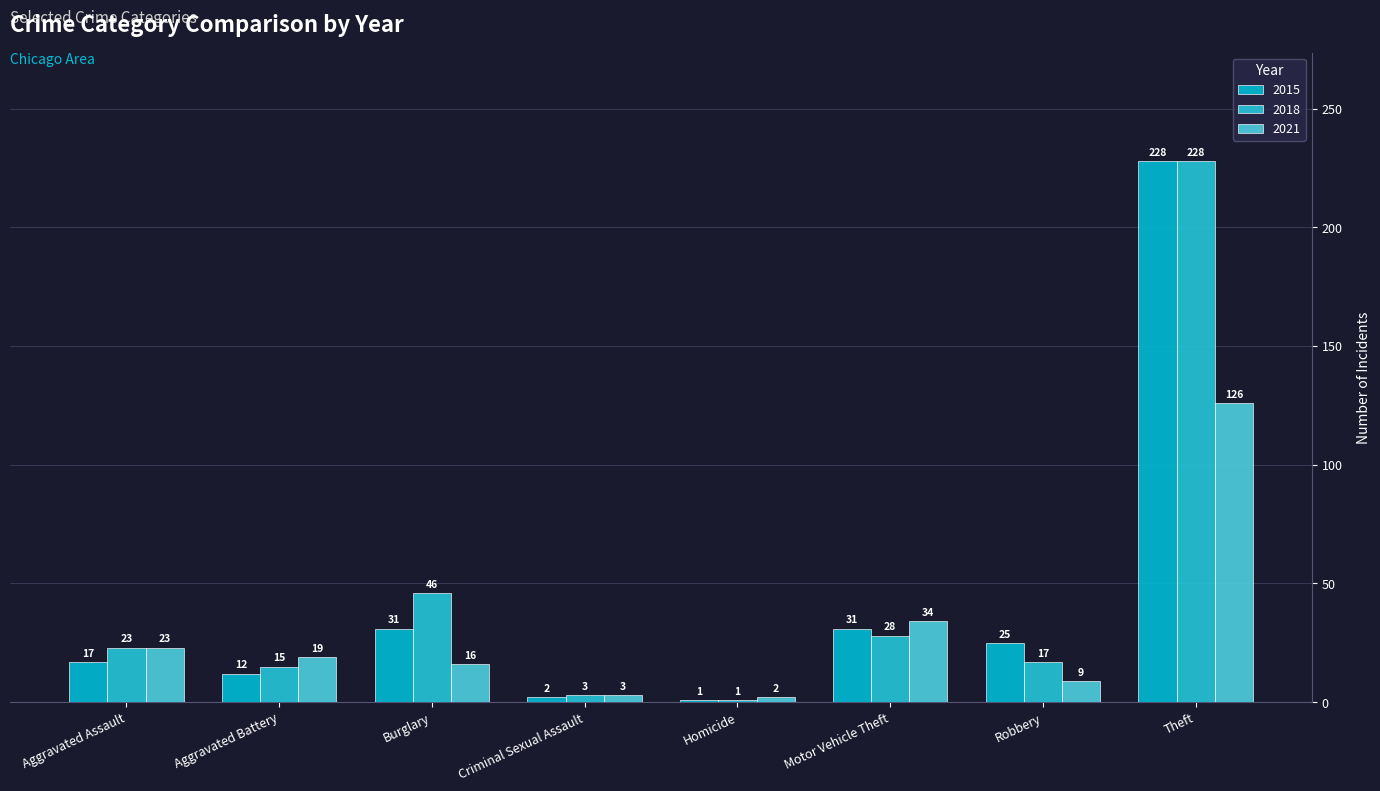

Where is 2018 nearest to the value 114?

Burglary